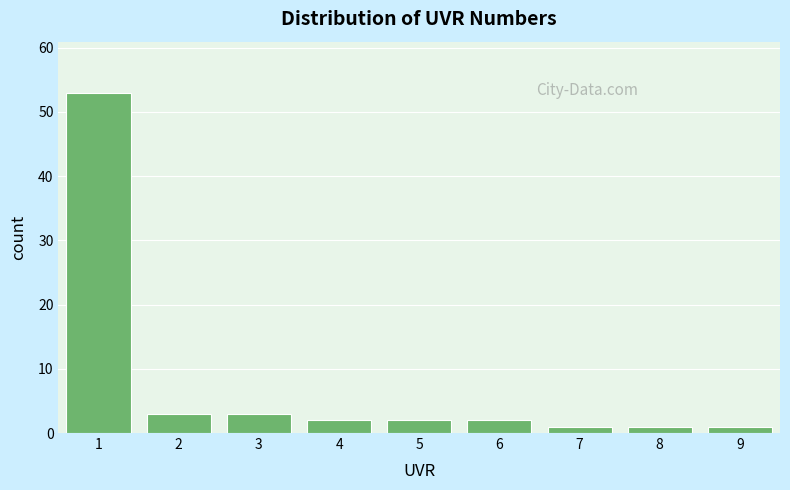

Over which range of the x-axis is the bar tallest?

0.5 to 1.5